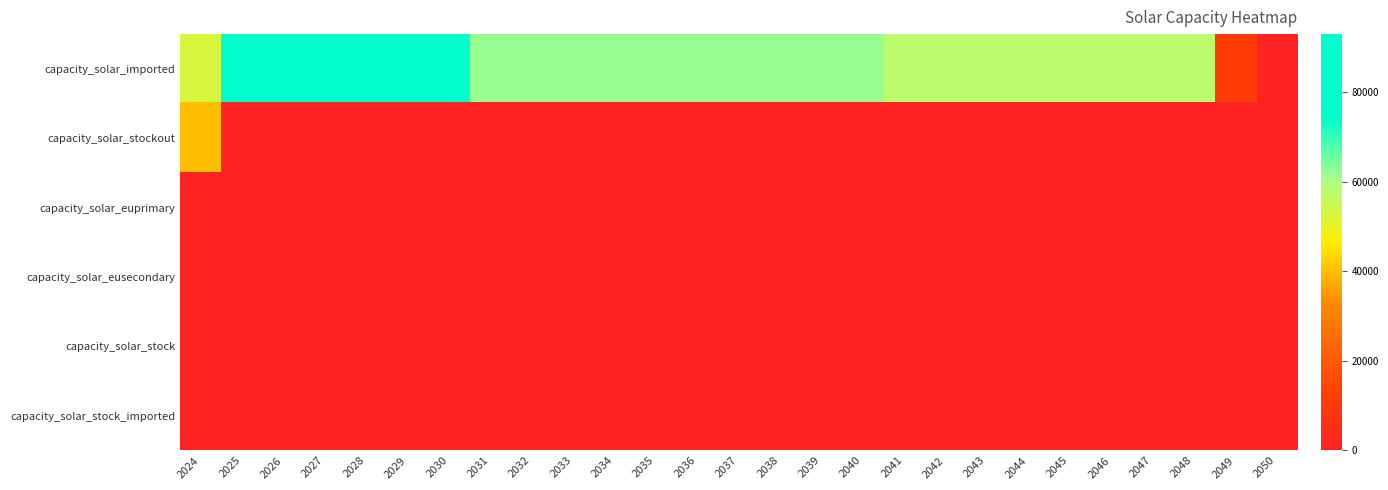

Which series has the largest total across all categories?

capacity_solar_imported